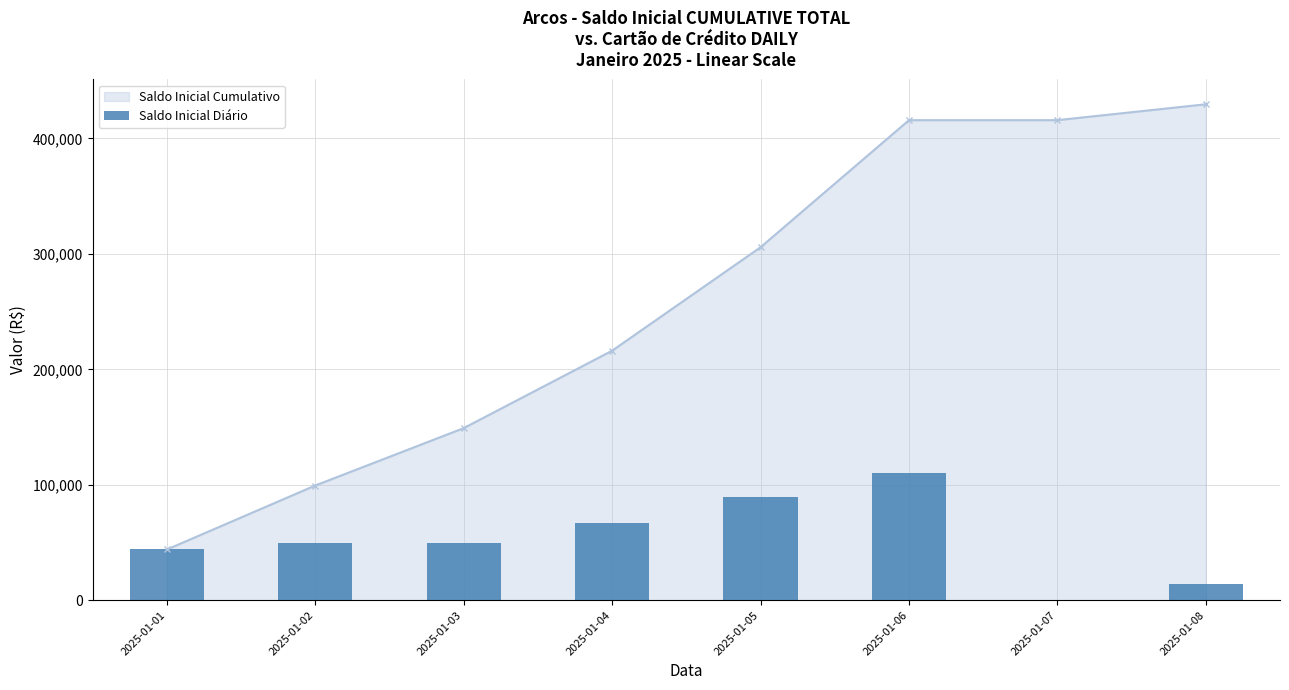

What is the value of the 4th bar from the left?

67074.8